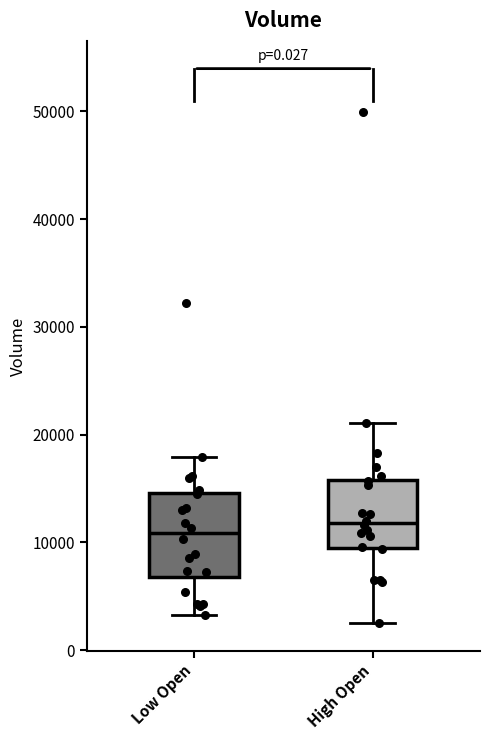

Reading left to right, read every box against the y-axis: the position of its median line, the range the box covers, and the ends of its whiskers. The values are not printed on the chart, so give them approximately, as read against the axis.

Low Open: median 11000, box 7000 to 15000, whiskers 3000 to 18000
High Open: median 12000, box 10000 to 16000, whiskers 3000 to 21000